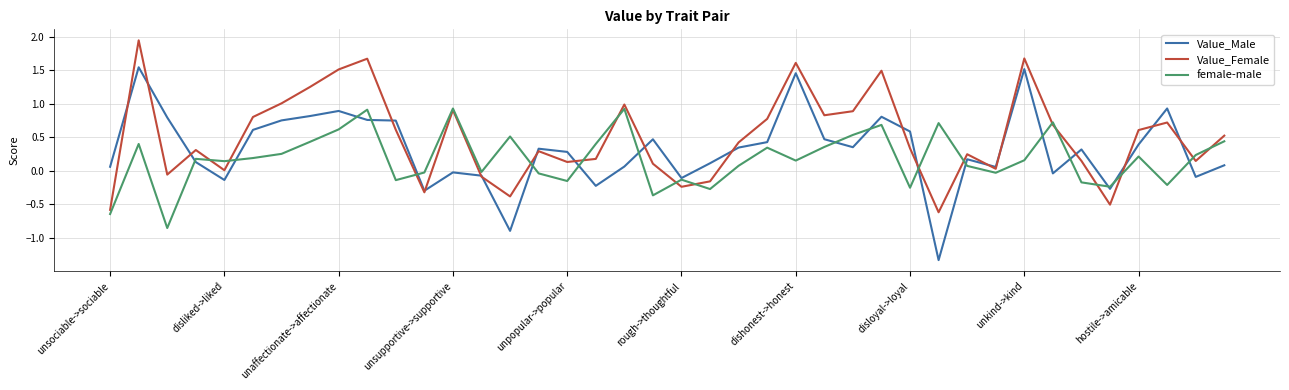

After their last crossing, which series has the higher values: female-male or Value_Male?

female-male